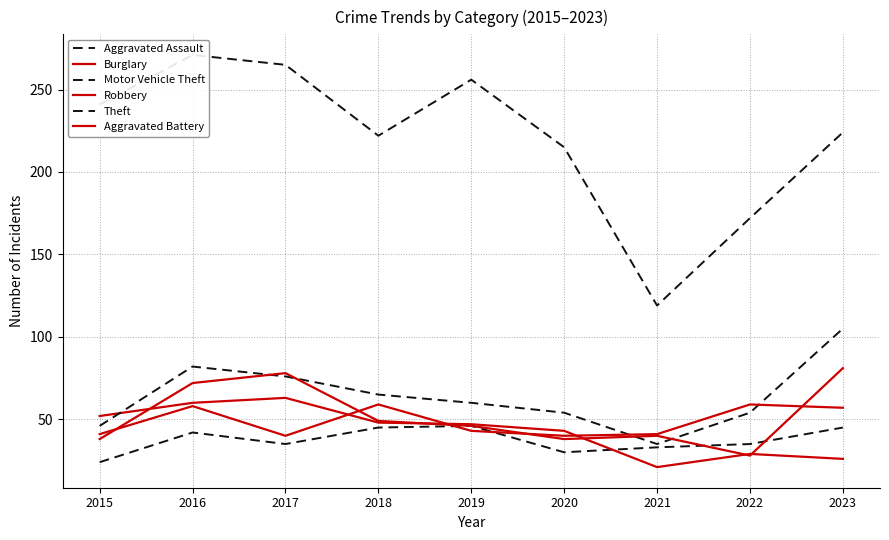

Reading right to left, extract all data points from this chart.

Aggravated Assault: 2023=45	2022=35	2021=33	2020=30	2019=46	2018=45	2017=35	2016=42	2015=24
Burglary: 2023=26	2022=29	2021=21	2020=43	2019=47	2018=48	2017=63	2016=60	2015=52
Motor Vehicle Theft: 2023=105	2022=54	2021=35	2020=54	2019=60	2018=65	2017=76	2016=82	2015=46
Robbery: 2023=81	2022=28	2021=40	2020=38	2019=46	2018=49	2017=78	2016=72	2015=38
Theft: 2023=224	2022=172	2021=119	2020=215	2019=256	2018=222	2017=265	2016=271	2015=241
Aggravated Battery: 2023=57	2022=59	2021=41	2020=40	2019=43	2018=59	2017=40	2016=58	2015=41